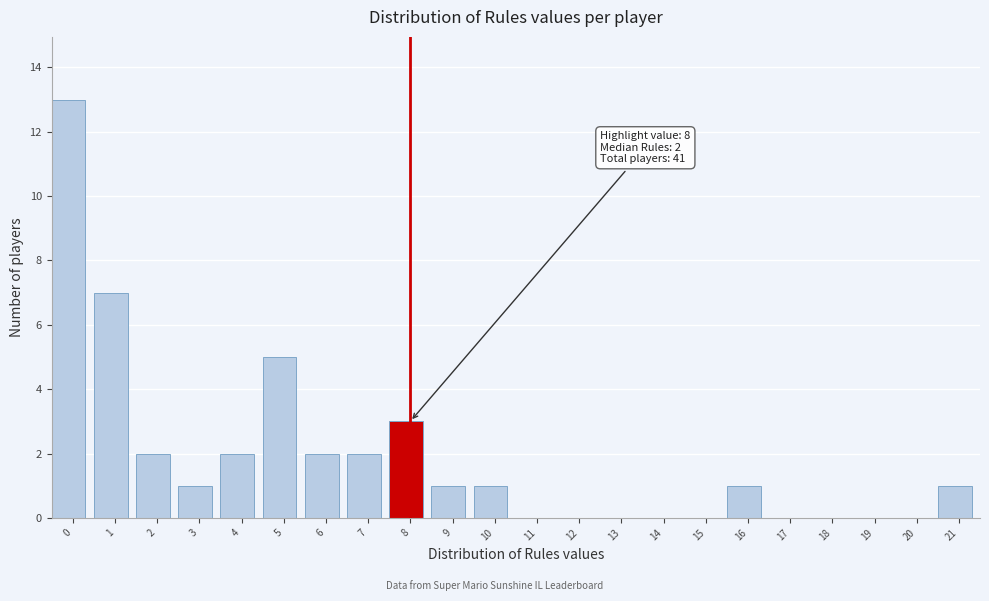

Reading left to right, transcribe all the data shown in this chart.

0=13	1=7	2=2	3=1	4=2	5=5	6=2	7=2	8=3	9=1	10=1	11=0	12=0	13=0	14=0	15=0	16=1	17=0	18=0	19=0	20=0	21=1